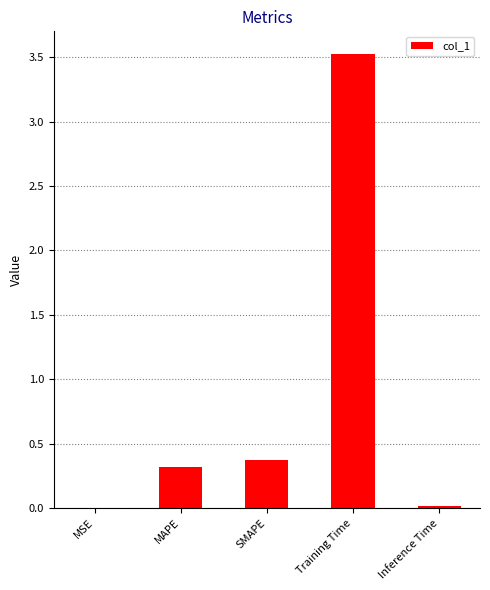

What is the change in value from MSE to Training Time?

+3.5